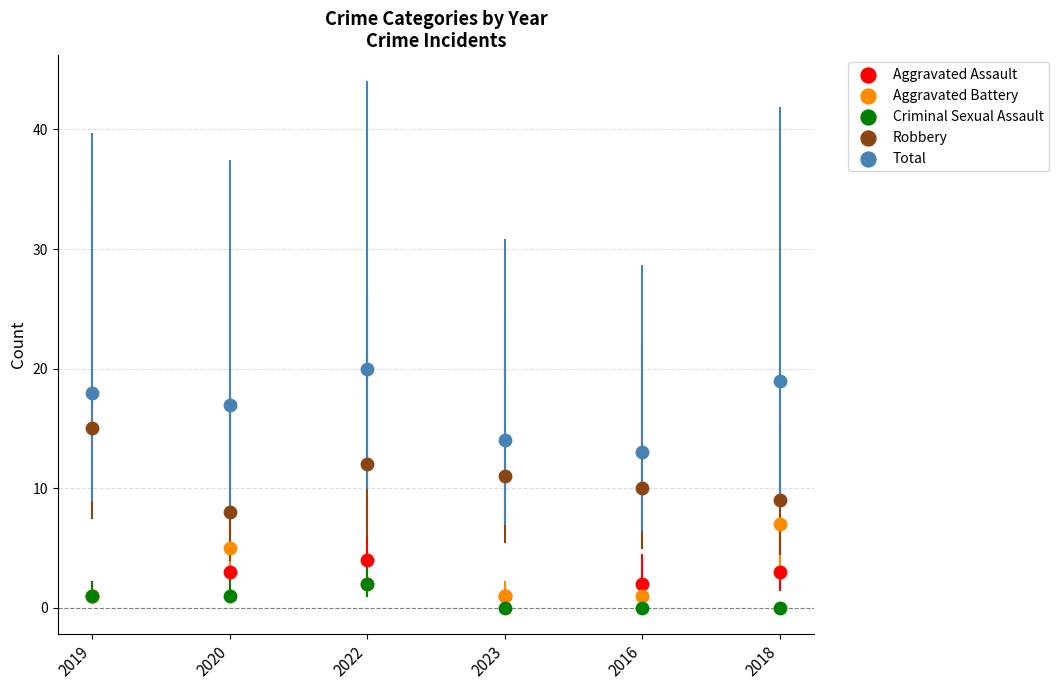

Which series contains the highest Y value?

Total